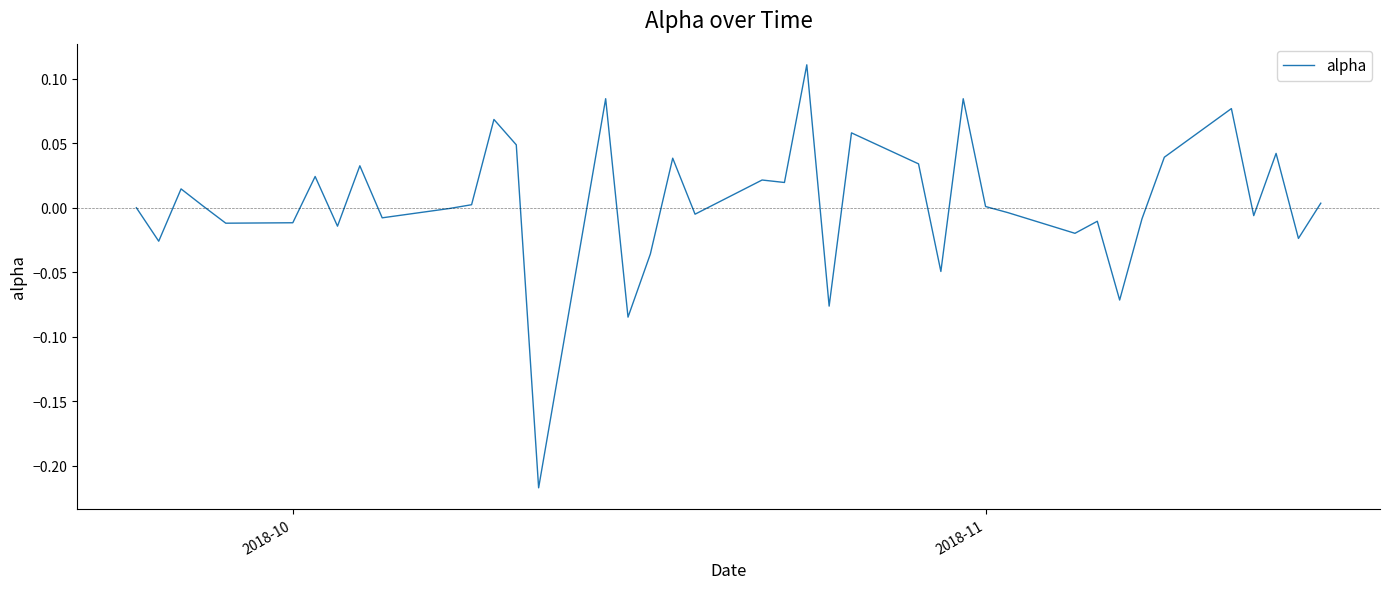

What is the difference between the maximum and minimum values?

0.3